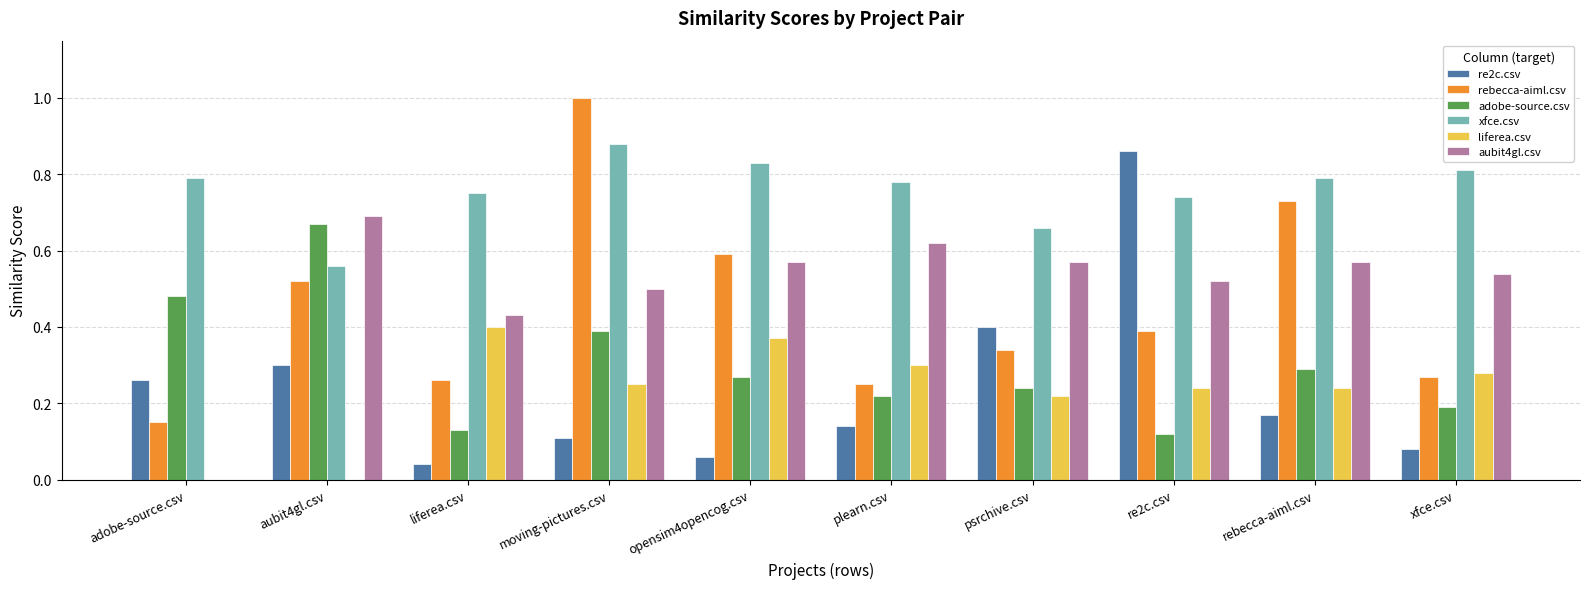

How many series are shown in this chart?

6